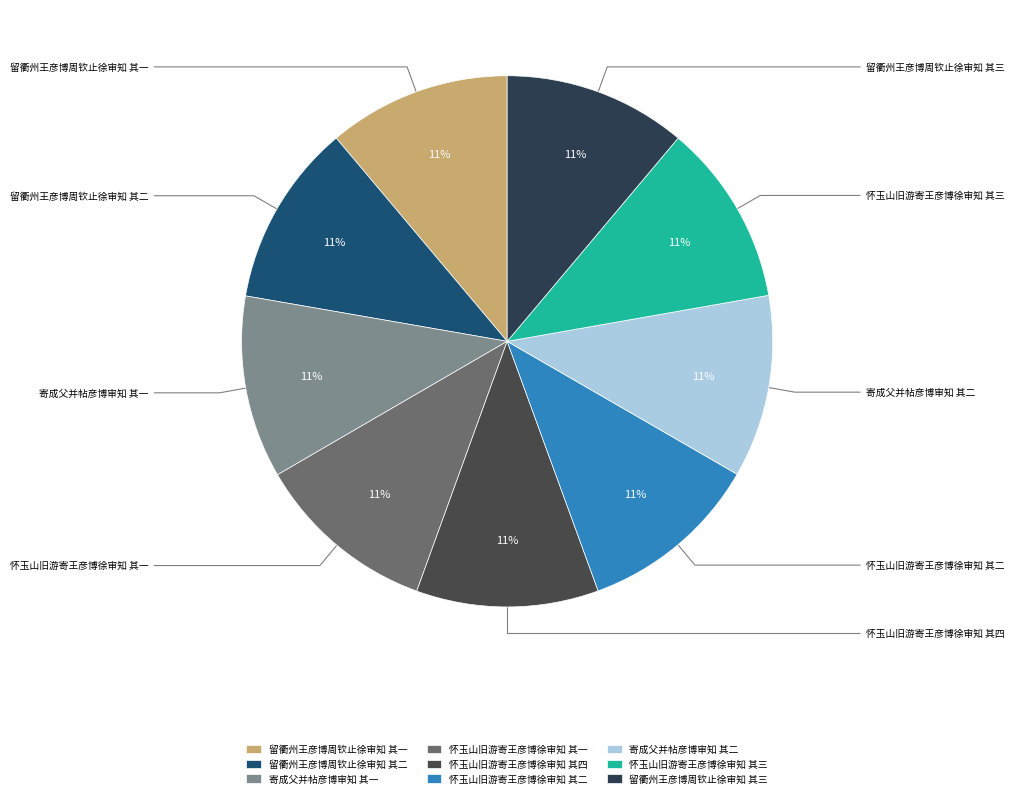

Which category has the biggest portion of the pie?

留衢州王彦博周钦止徐审知 其二